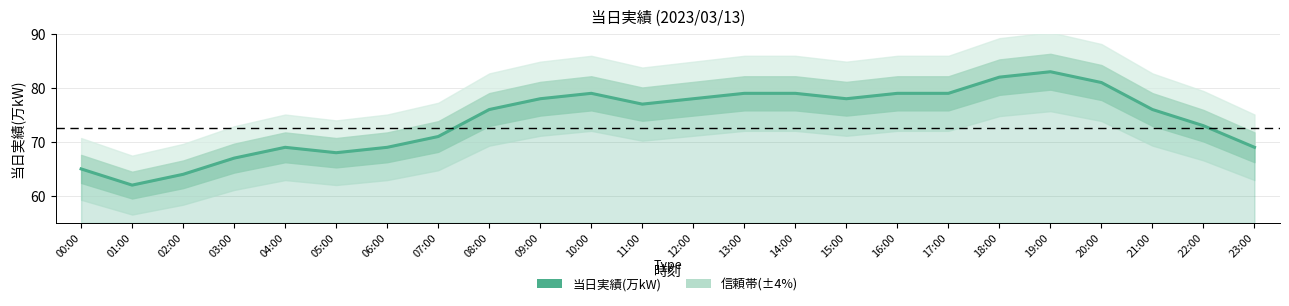

Count the number of categories in the chart.

24